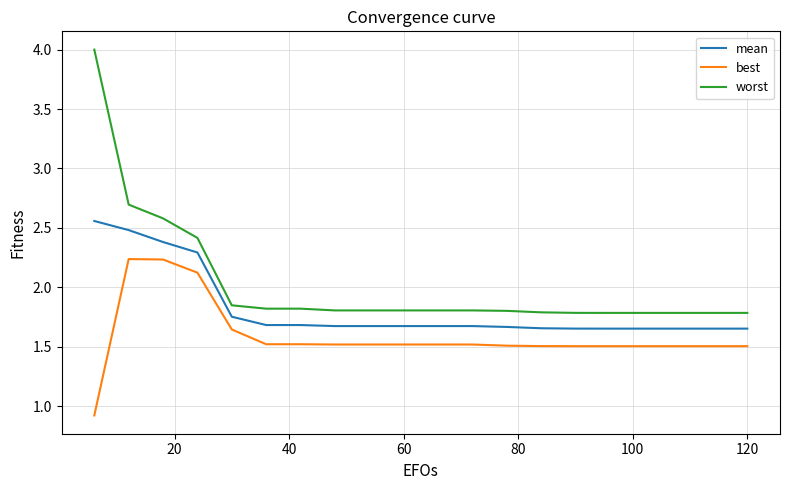

Rank the series by their average value, from highest to lowest.

worst, mean, best